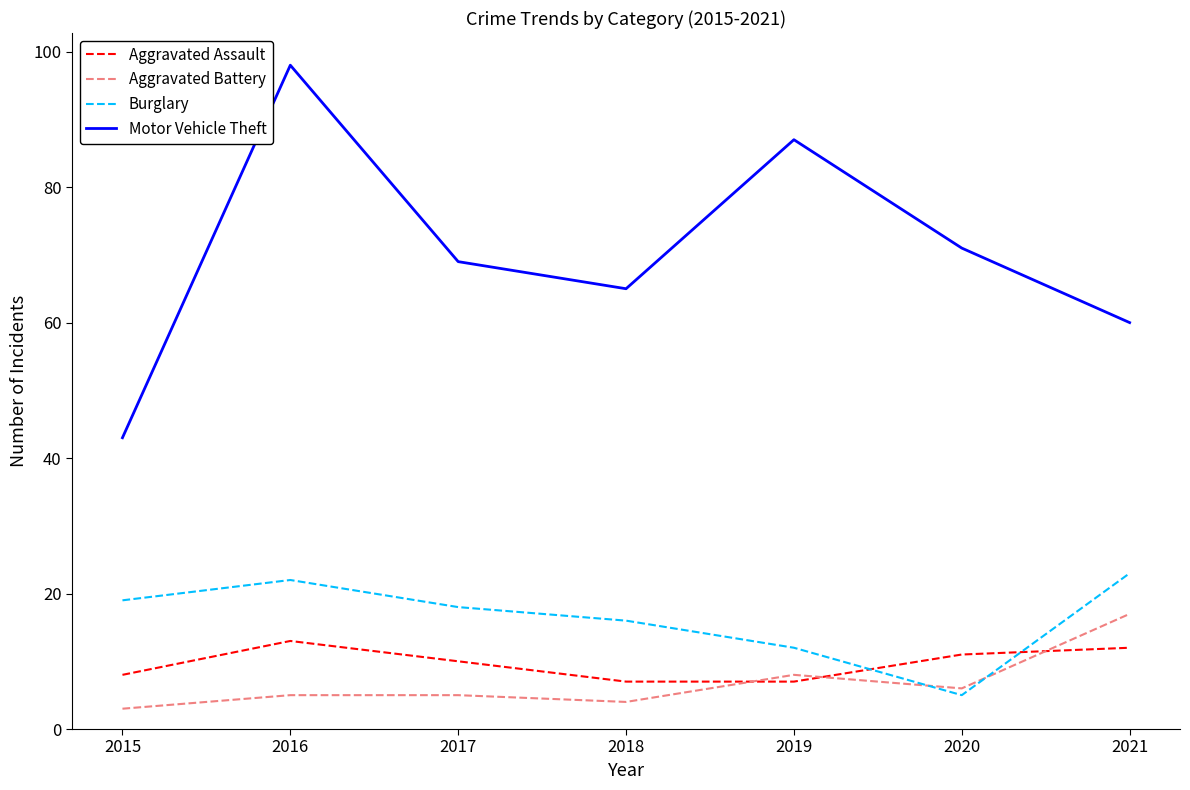

What is the approximate value of Aggravated Battery at 2019?

8